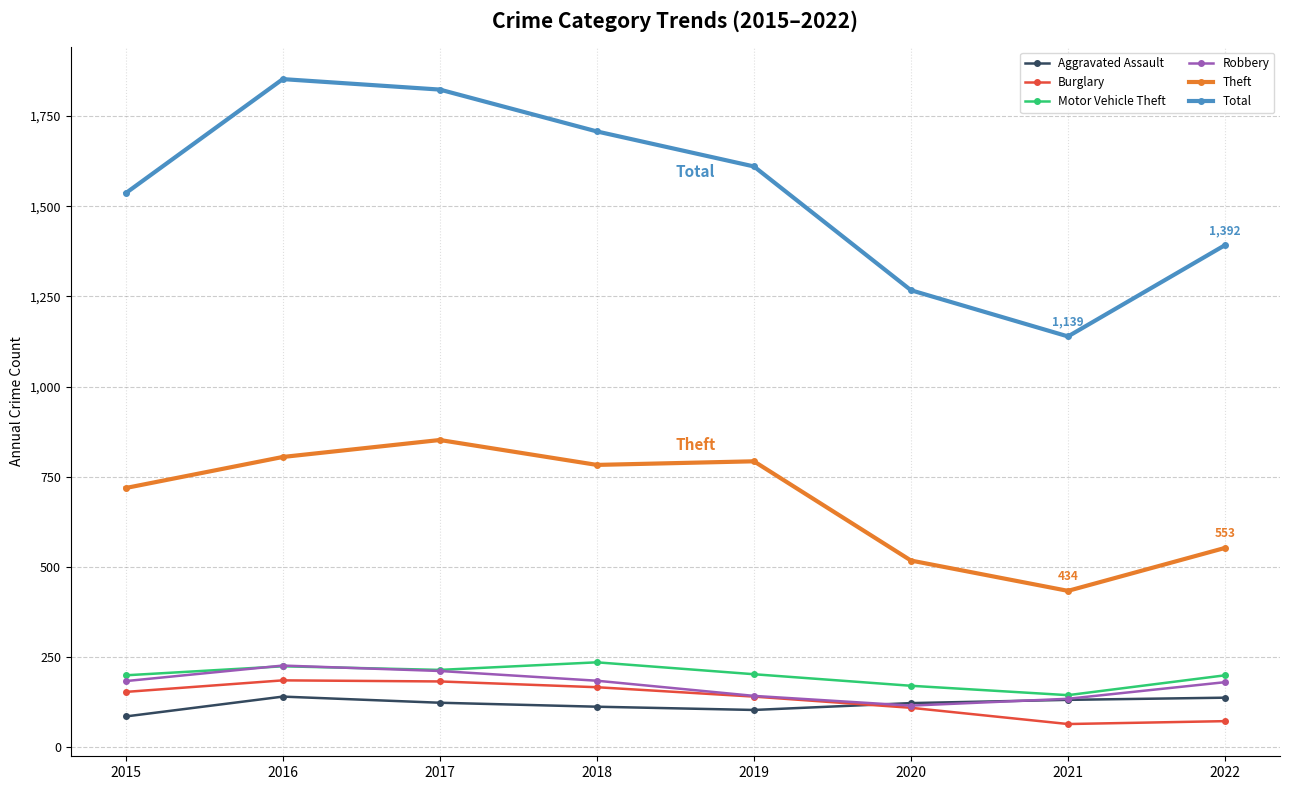

The Aggravated Assault series shows 86 at 2015. True or false?

True